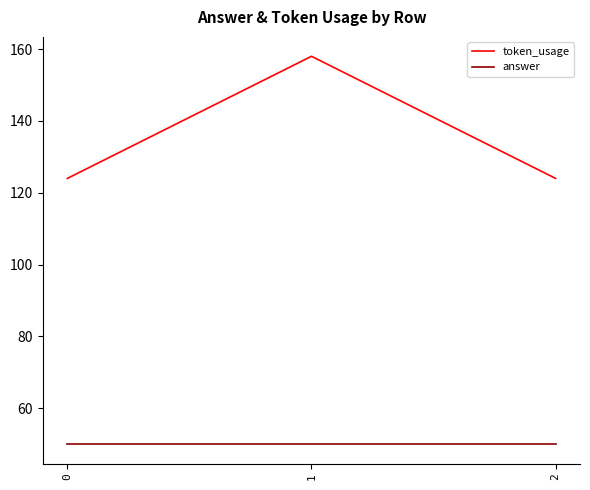

What is the average value of the token_usage series?

135